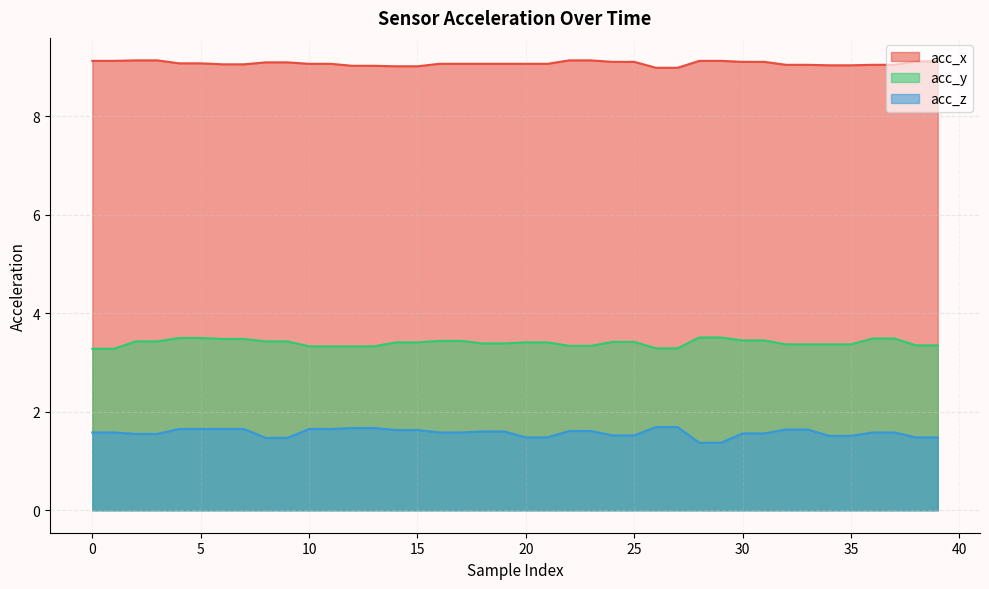

What is the value of the acc_x point at the 33rd from the left?

9.1